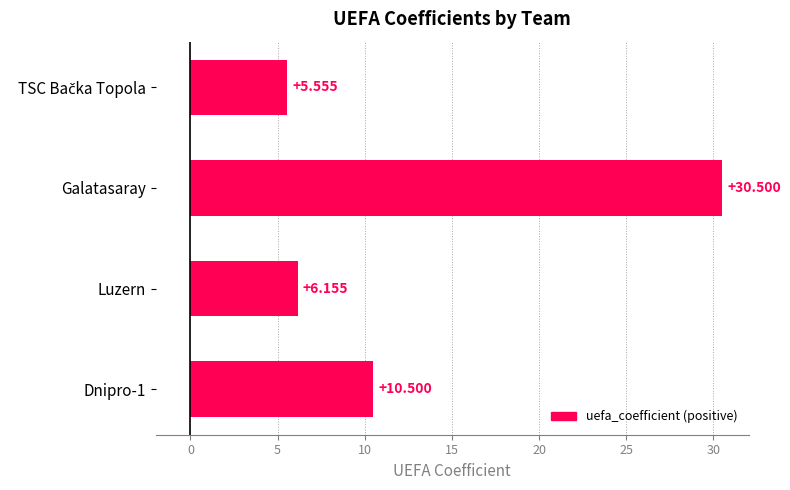

At which category does the chart reach its peak across all series?

Galatasaray